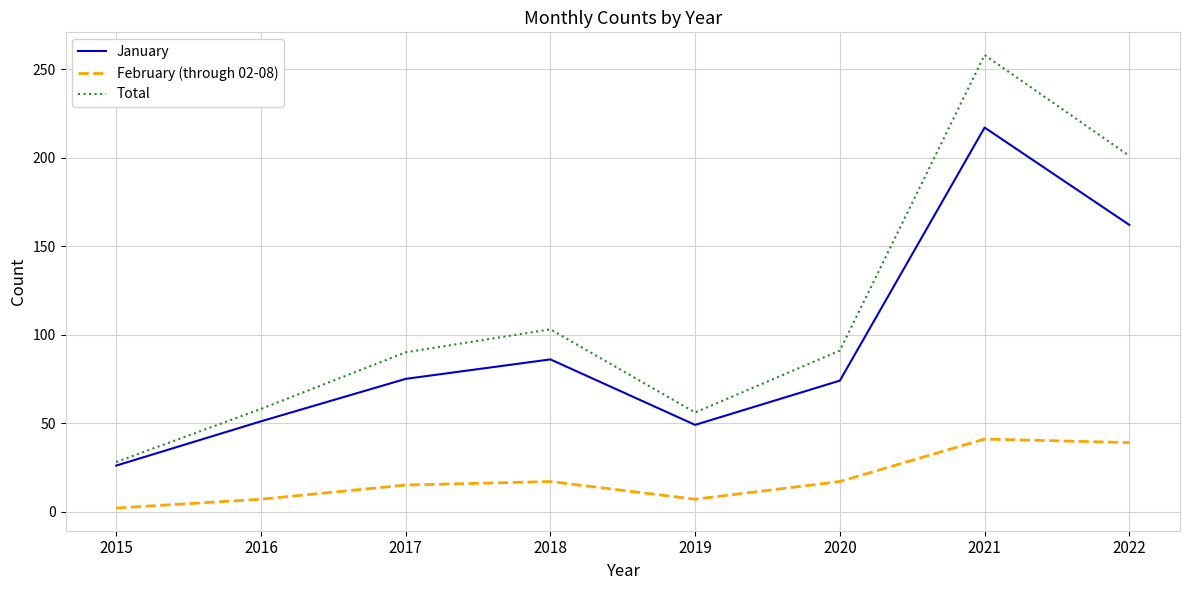

Is the value of February (through 02-08) at 2020 greater than the value of January at 2015?

No